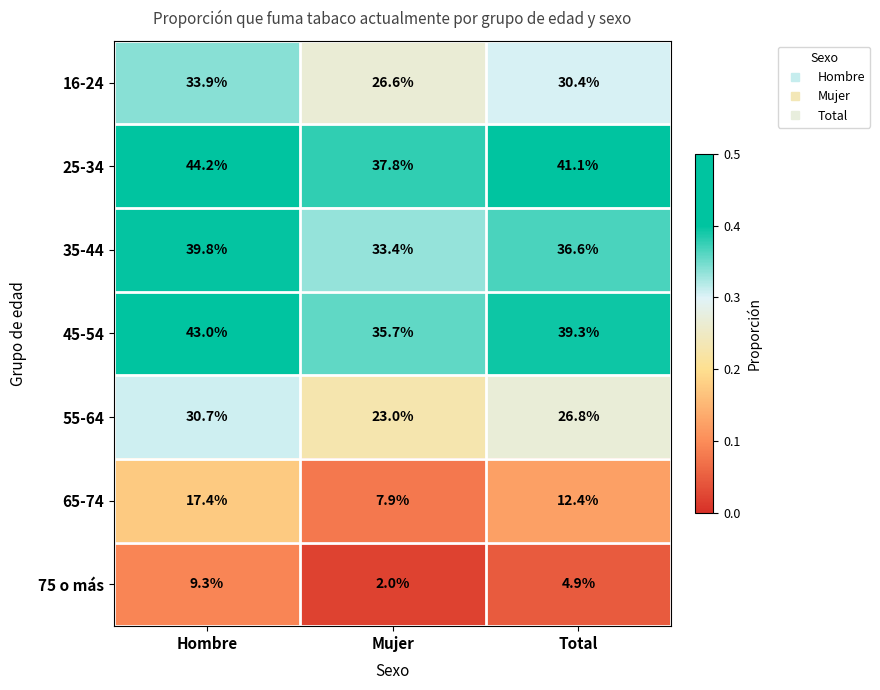

Is the value of 16-24 at Hombre greater than the value of 45-54 at Mujer?

No